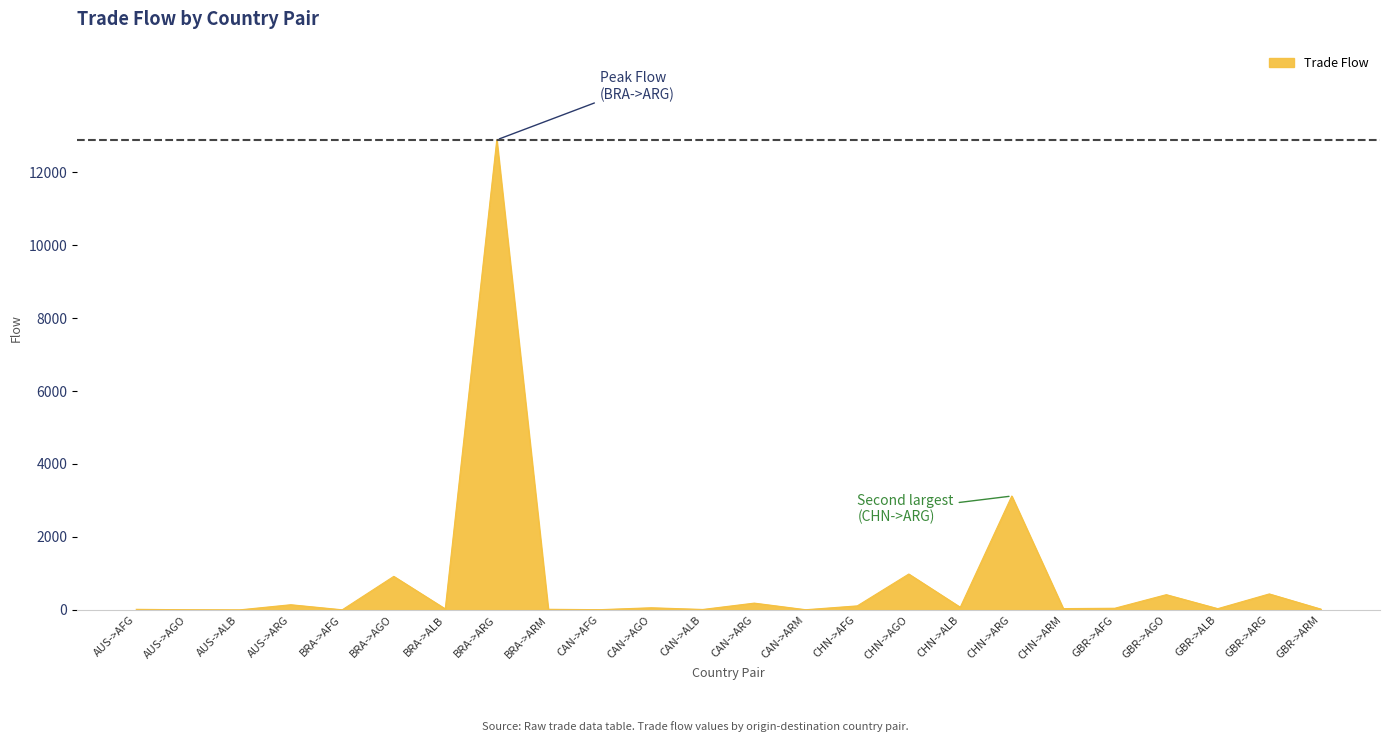

True or false: the data shows 34.6 at GBR->ALB.

True